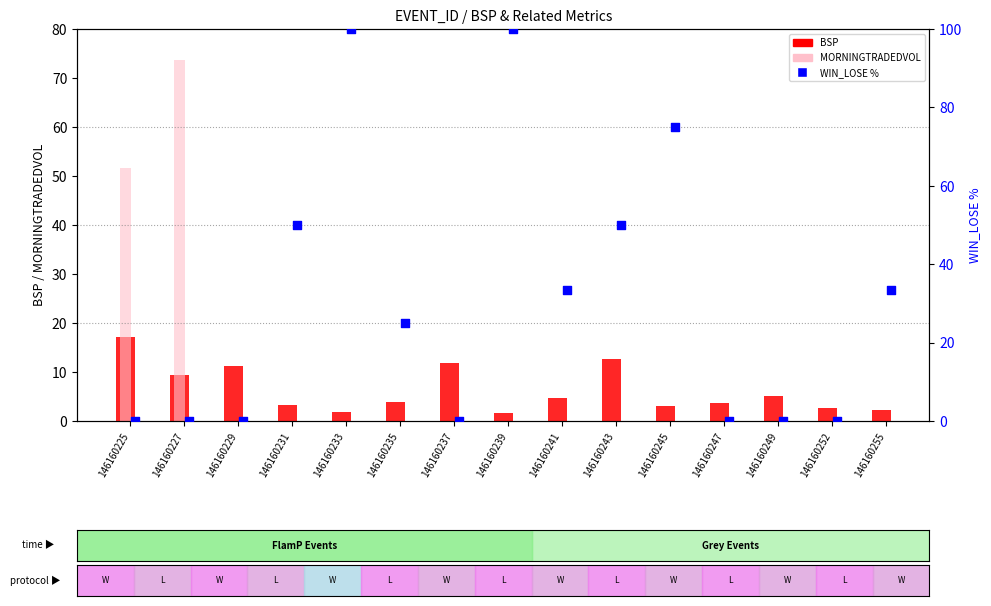

Which series has the largest total across all categories?

WIN_LOSE %